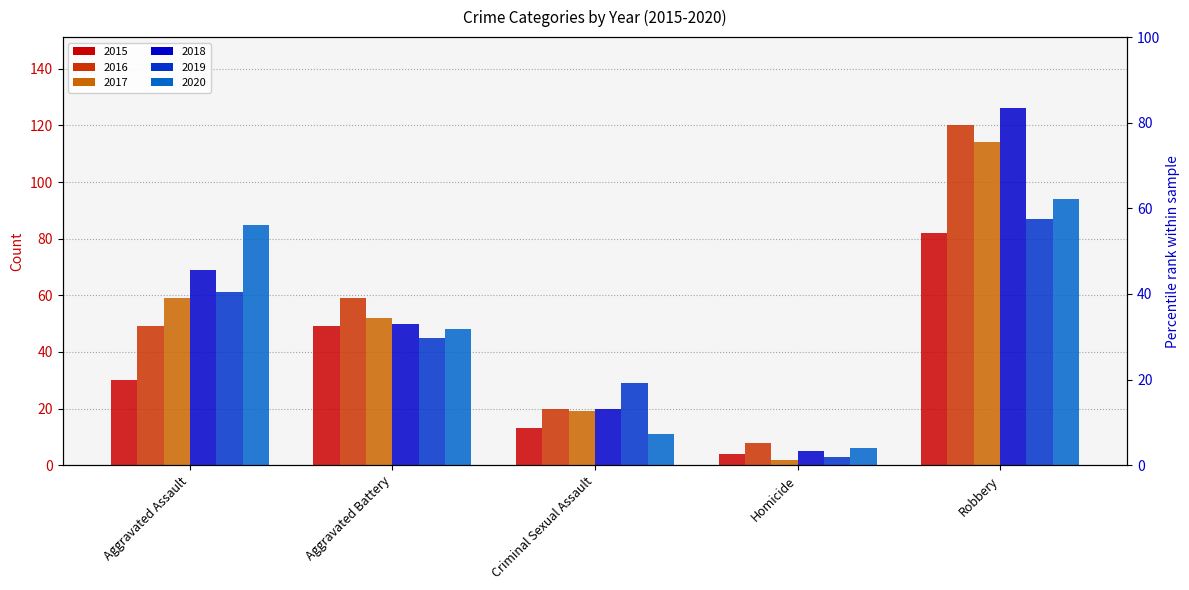

What is the difference between the highest and lowest values at Aggravated Battery?

14